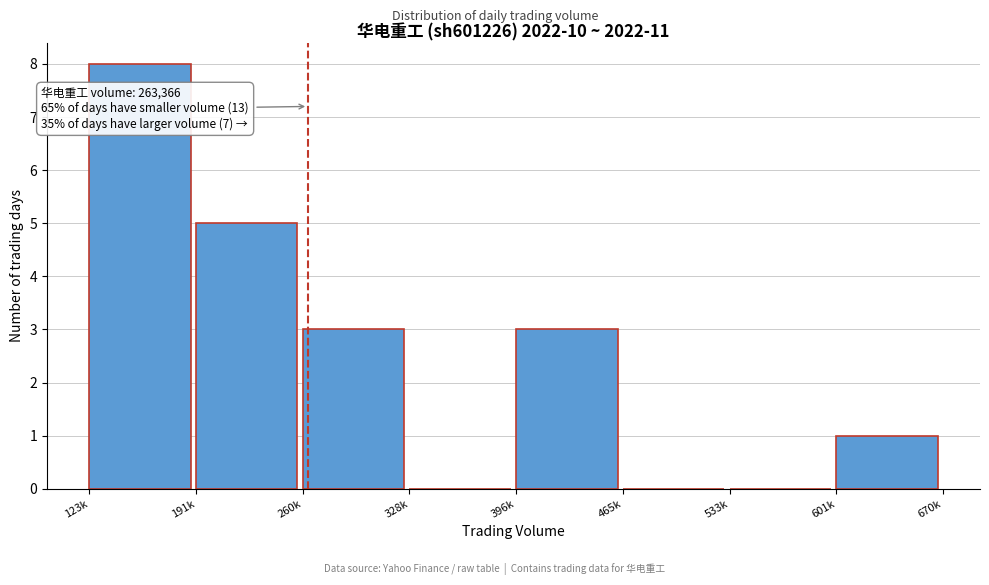

Reading left to right, what are all the values shown in this chart?

123k=8	191k=5	260k=3	328k=0	396k=3	465k=0	533k=0	601k=1